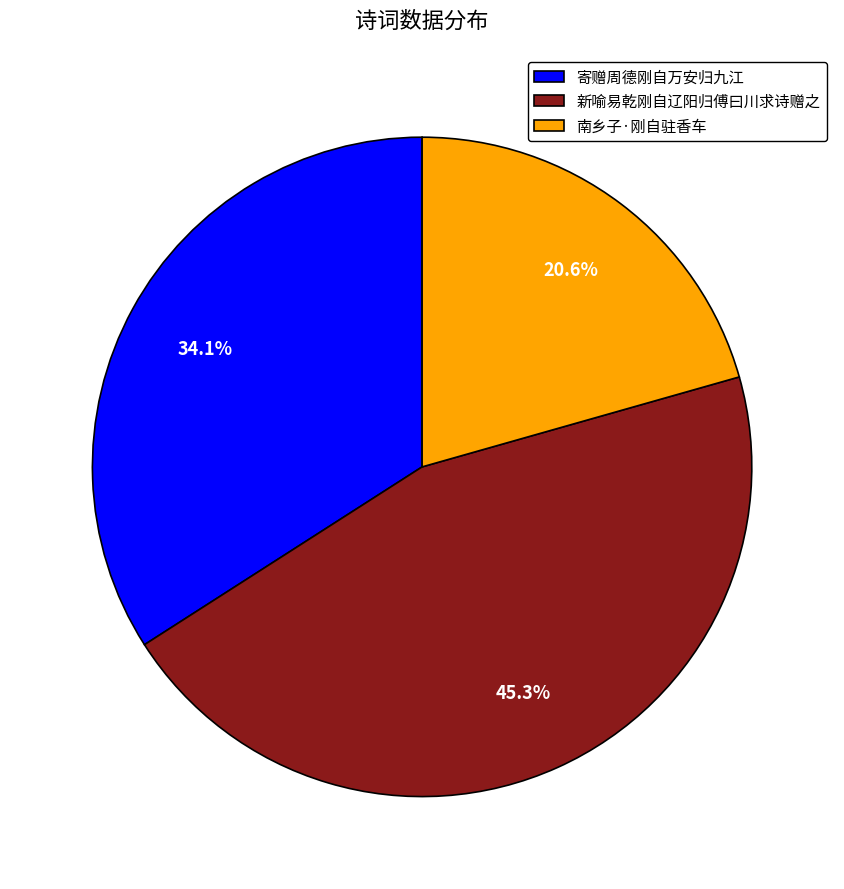

Count the number of slices in the pie.

3